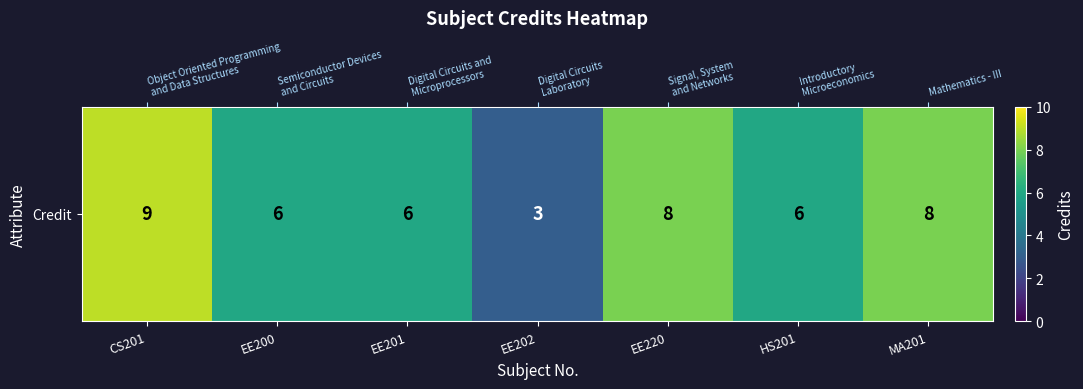

At which category does the chart reach its peak across all series?

CS201